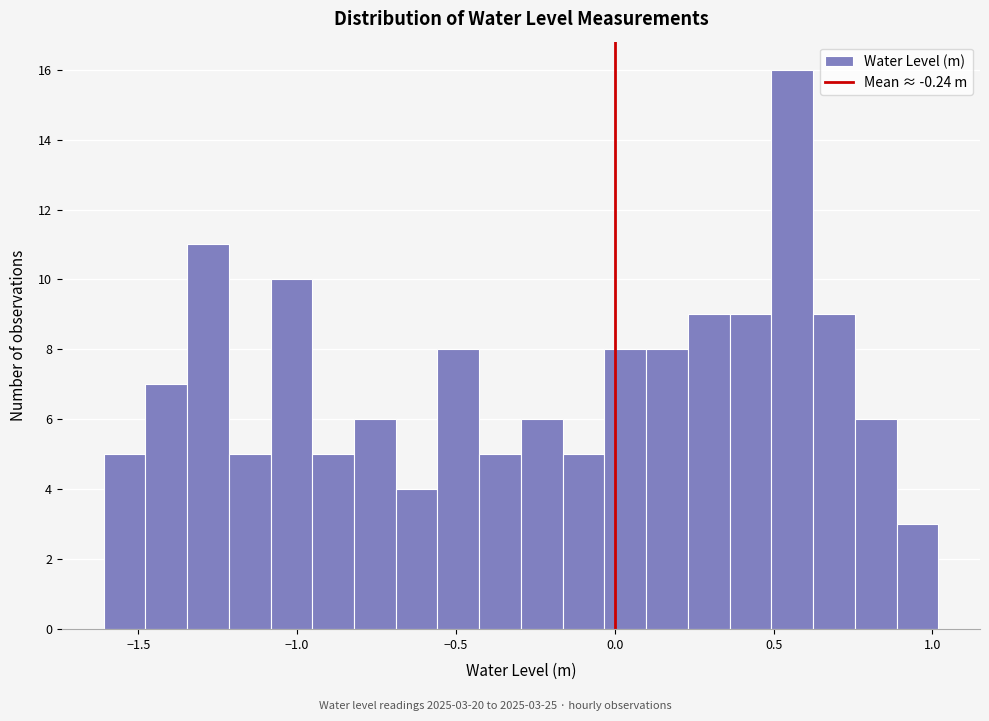

Read against the x-axis, roughly where is the centre of the tallest bar?

0.55